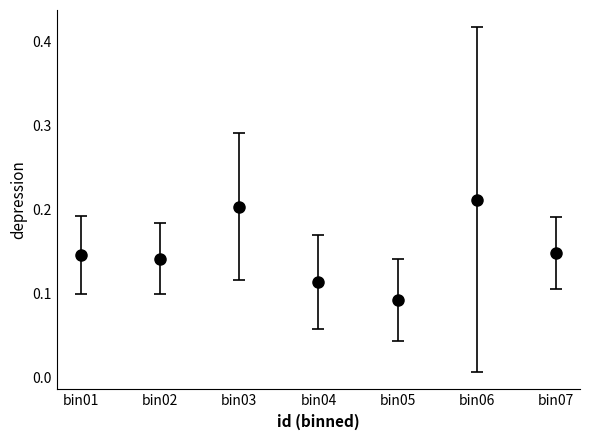

Which has a higher value, bin07 or bin05?

bin07